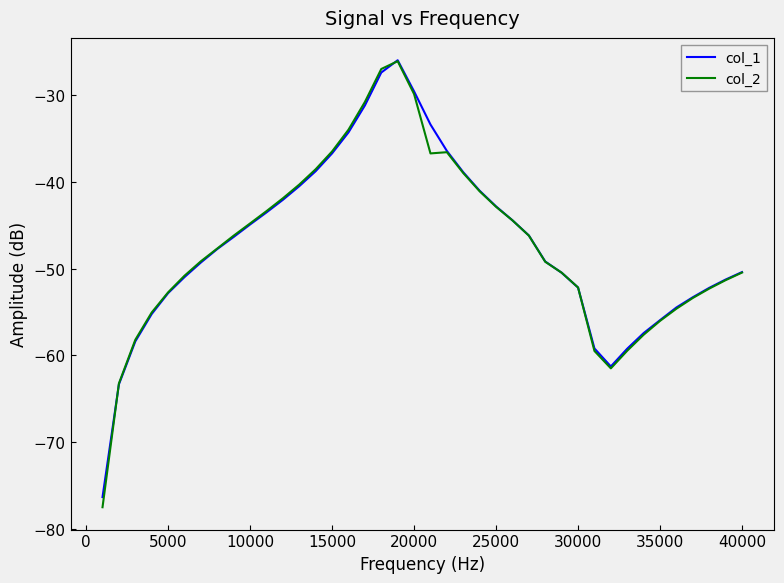

Is this an area chart (filled region under the line)?

No